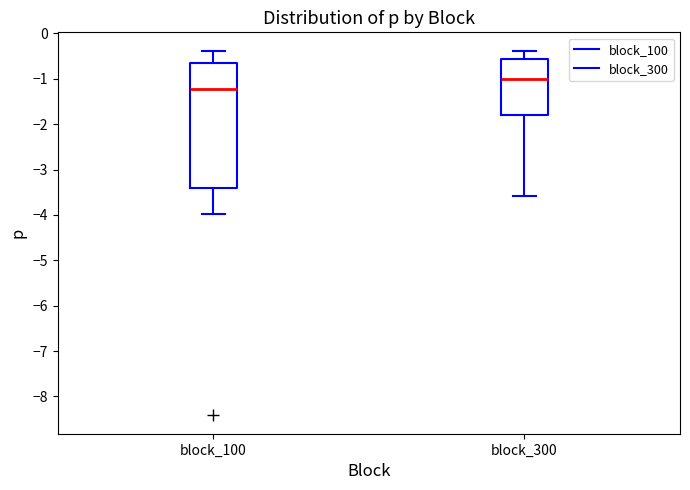

Reading left to right, read every box against the y-axis: the position of its median line, the range the box covers, and the ends of its whiskers. The values are not printed on the chart, so give them approximately, as read against the axis.

block_100: median -1.2, box -3.4 to -0.6, whiskers -4.0 to -0.4
block_300: median -1.0, box -1.8 to -0.6, whiskers -3.6 to -0.4